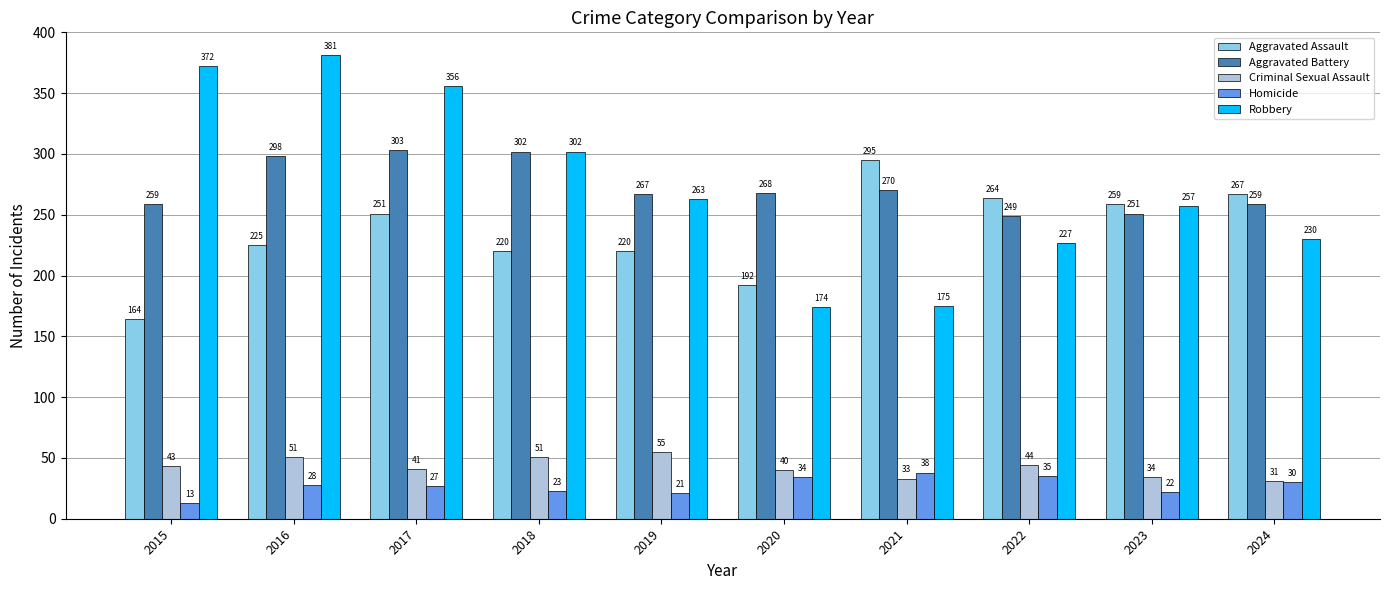

What are all the series names shown in the legend?

Aggravated Assault, Aggravated Battery, Criminal Sexual Assault, Homicide, Robbery